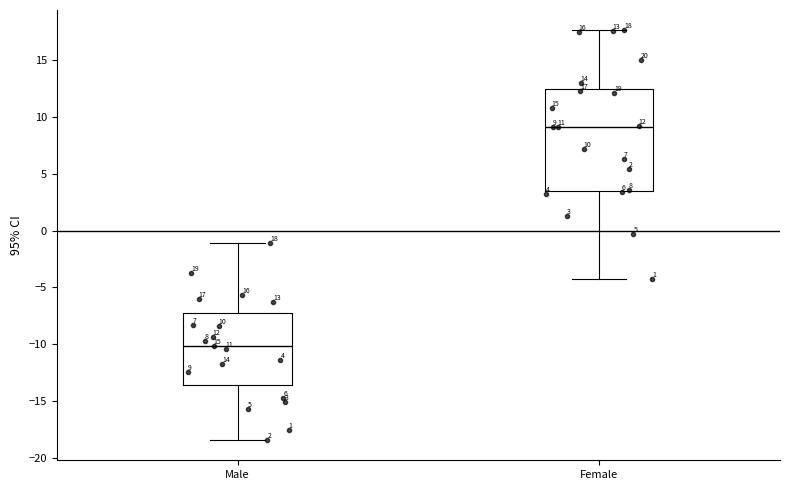

Which box has the highest median line?

Female